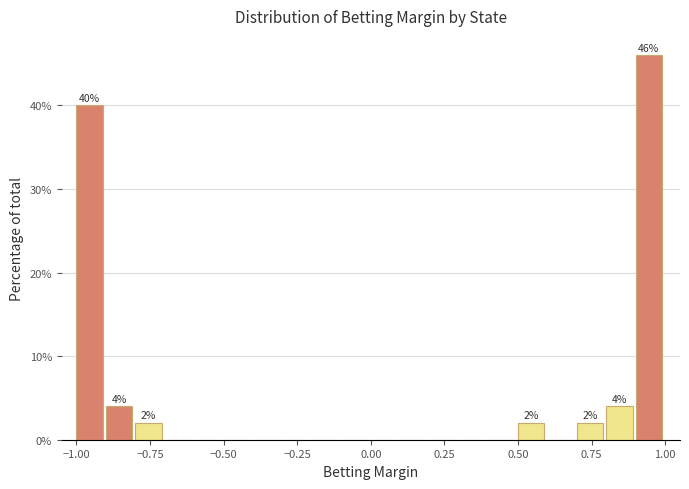

Read against the x-axis, roughly where is the centre of the tallest bar?

0.95